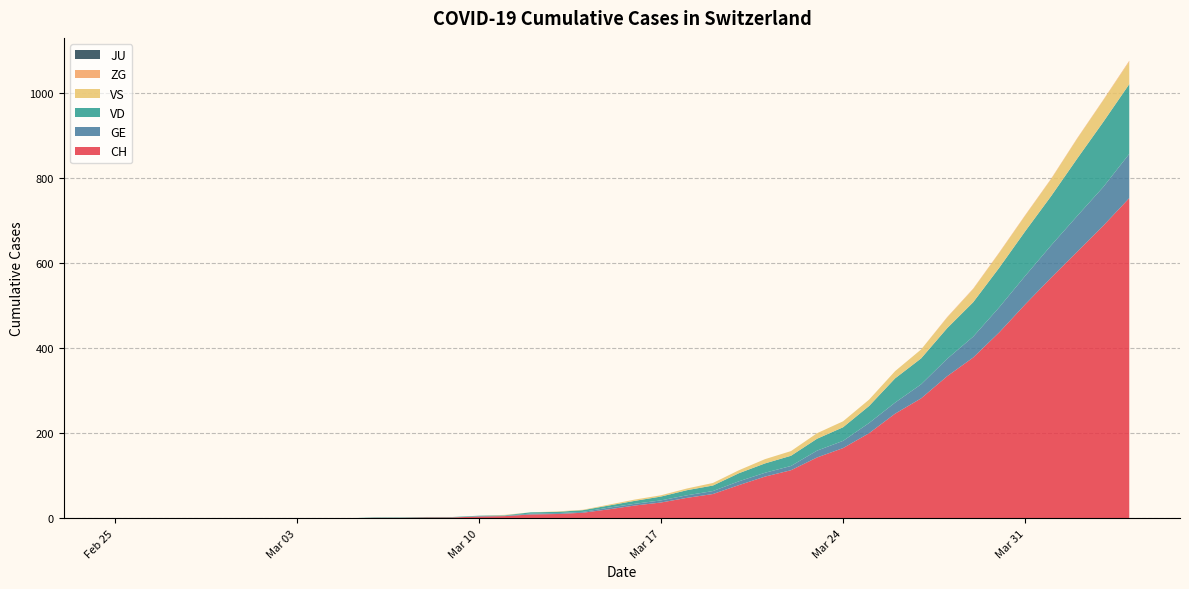

Reading left to right, list all the values displayed in this chart.

CH: 2020-02-25=0	2020-02-26=0	2020-02-27=0	2020-02-28=0	2020-02-29=0	2020-03-01=0	2020-03-02=0	2020-03-03=0	2020-03-04=0	2020-03-05=0	2020-03-06=1	2020-03-07=1	2020-03-08=2	2020-03-09=2	2020-03-10=4	2020-03-11=5	2020-03-12=9	2020-03-13=10	2020-03-14=13	2020-03-15=21	2020-03-16=30	2020-03-17=37	2020-03-18=48	2020-03-19=57	2020-03-20=78	2020-03-21=98	2020-03-22=113	2020-03-23=143	2020-03-24=165	2020-03-25=200	2020-03-26=246	2020-03-27=282	2020-03-28=334	2020-03-29=378	2020-03-30=437	2020-03-31=503	2020-04-01=566	2020-04-02=627	2020-04-03=688	2020-04-04=753
GE: 2020-02-25=0	2020-02-26=0	2020-02-27=0	2020-02-28=0	2020-02-29=0	2020-03-01=0	2020-03-02=0	2020-03-03=0	2020-03-04=0	2020-03-05=0	2020-03-06=0	2020-03-07=0	2020-03-08=0	2020-03-09=0	2020-03-10=1	2020-03-11=1	2020-03-12=2	2020-03-13=2	2020-03-14=2	2020-03-15=4	2020-03-16=4	2020-03-17=5	2020-03-18=6	2020-03-19=7	2020-03-20=9	2020-03-21=9	2020-03-22=10	2020-03-23=16	2020-03-24=17	2020-03-25=24	2020-03-26=26	2020-03-27=33	2020-03-28=41	2020-03-29=49	2020-03-30=59	2020-03-31=67	2020-04-01=76	2020-04-02=84	2020-04-03=91	2020-04-04=104
VD: 2020-02-25=0	2020-02-26=0	2020-02-27=0	2020-02-28=0	2020-02-29=0	2020-03-01=0	2020-03-02=0	2020-03-03=0	2020-03-04=0	2020-03-05=0	2020-03-06=1	2020-03-07=1	2020-03-08=1	2020-03-09=1	2020-03-10=1	2020-03-11=1	2020-03-12=3	2020-03-13=3	2020-03-14=4	2020-03-15=5	2020-03-16=7	2020-03-17=9	2020-03-18=12	2020-03-19=13	2020-03-20=19	2020-03-21=22	2020-03-22=24	2020-03-23=28	2020-03-24=32	2020-03-25=40	2020-03-26=57	2020-03-27=61	2020-03-28=72	2020-03-29=81	2020-03-30=93	2020-03-31=105	2020-04-01=116	2020-04-02=135	2020-04-03=153	2020-04-04=164
VS: 2020-02-25=0	2020-02-26=0	2020-02-27=0	2020-02-28=0	2020-02-29=0	2020-03-01=0	2020-03-02=0	2020-03-03=0	2020-03-04=0	2020-03-05=0	2020-03-06=0	2020-03-07=0	2020-03-08=0	2020-03-09=0	2020-03-10=0	2020-03-11=1	2020-03-12=0	2020-03-13=1	2020-03-14=1	2020-03-15=2	2020-03-16=3	2020-03-17=3	2020-03-18=4	2020-03-19=6	2020-03-20=7	2020-03-21=10	2020-03-22=11	2020-03-23=13	2020-03-24=14	2020-03-25=15	2020-03-26=17	2020-03-27=21	2020-03-28=25	2020-03-29=31	2020-03-30=35	2020-03-31=37	2020-04-01=40	2020-04-02=47	2020-04-03=51	2020-04-04=53
ZG: 2020-02-25=0	2020-02-26=0	2020-02-27=0	2020-02-28=0	2020-02-29=0	2020-03-01=0	2020-03-02=0	2020-03-03=0	2020-03-04=0	2020-03-05=0	2020-03-06=0	2020-03-07=0	2020-03-08=0	2020-03-09=0	2020-03-10=0	2020-03-11=0	2020-03-12=0	2020-03-13=0	2020-03-14=0	2020-03-15=0	2020-03-16=0	2020-03-17=0	2020-03-18=0	2020-03-19=0	2020-03-20=0	2020-03-21=0	2020-03-22=0	2020-03-23=0	2020-03-24=0	2020-03-25=0	2020-03-26=0	2020-03-27=0	2020-03-28=1	2020-03-29=1	2020-03-30=1	2020-03-31=1	2020-04-01=1	2020-04-02=1	2020-04-03=1	2020-04-04=2
JU: 2020-02-25=0	2020-02-26=0	2020-02-27=0	2020-02-28=0	2020-02-29=0	2020-03-01=0	2020-03-02=0	2020-03-03=0	2020-03-04=0	2020-03-05=0	2020-03-06=0	2020-03-07=0	2020-03-08=0	2020-03-09=0	2020-03-10=0	2020-03-11=0	2020-03-12=0	2020-03-13=0	2020-03-14=0	2020-03-15=0	2020-03-16=0	2020-03-17=0	2020-03-18=0	2020-03-19=0	2020-03-20=0	2020-03-21=0	2020-03-22=0	2020-03-23=0	2020-03-24=0	2020-03-25=0	2020-03-26=0	2020-03-27=0	2020-03-28=0	2020-03-29=0	2020-03-30=0	2020-03-31=0	2020-04-01=0	2020-04-02=0	2020-04-03=0	2020-04-04=0